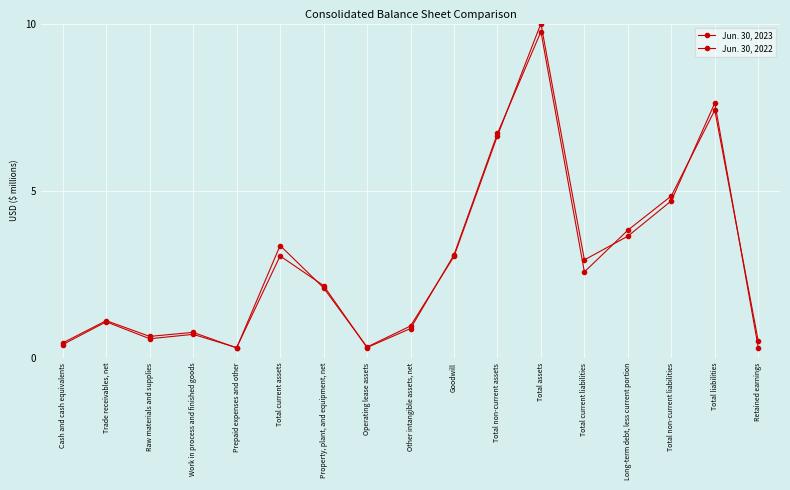

What value does the Jun. 30, 2022 series have at Prepaid expenses and other?

0.3